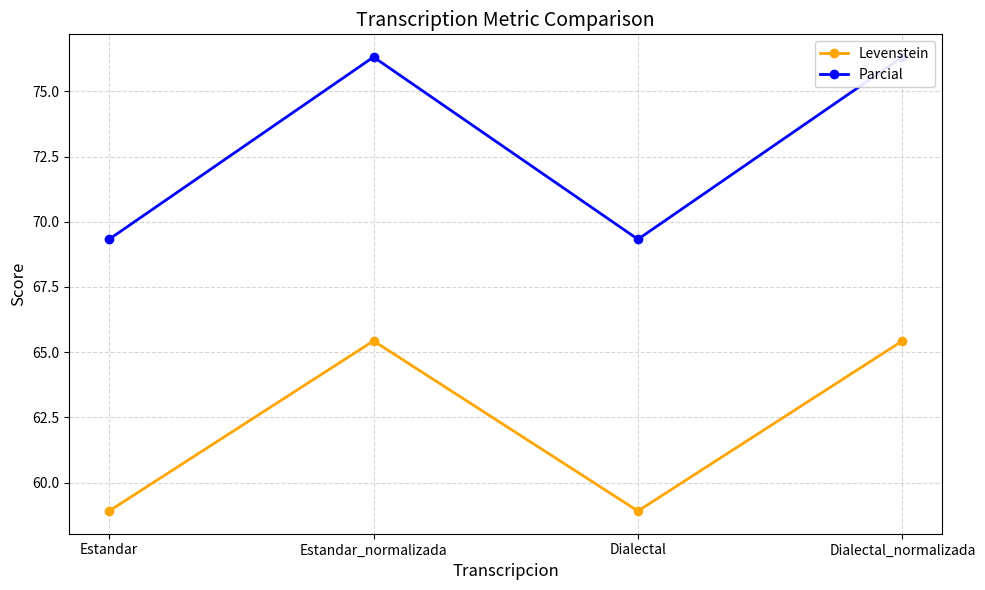

True or false: Parcial and Levenstein intersect in this chart.

False